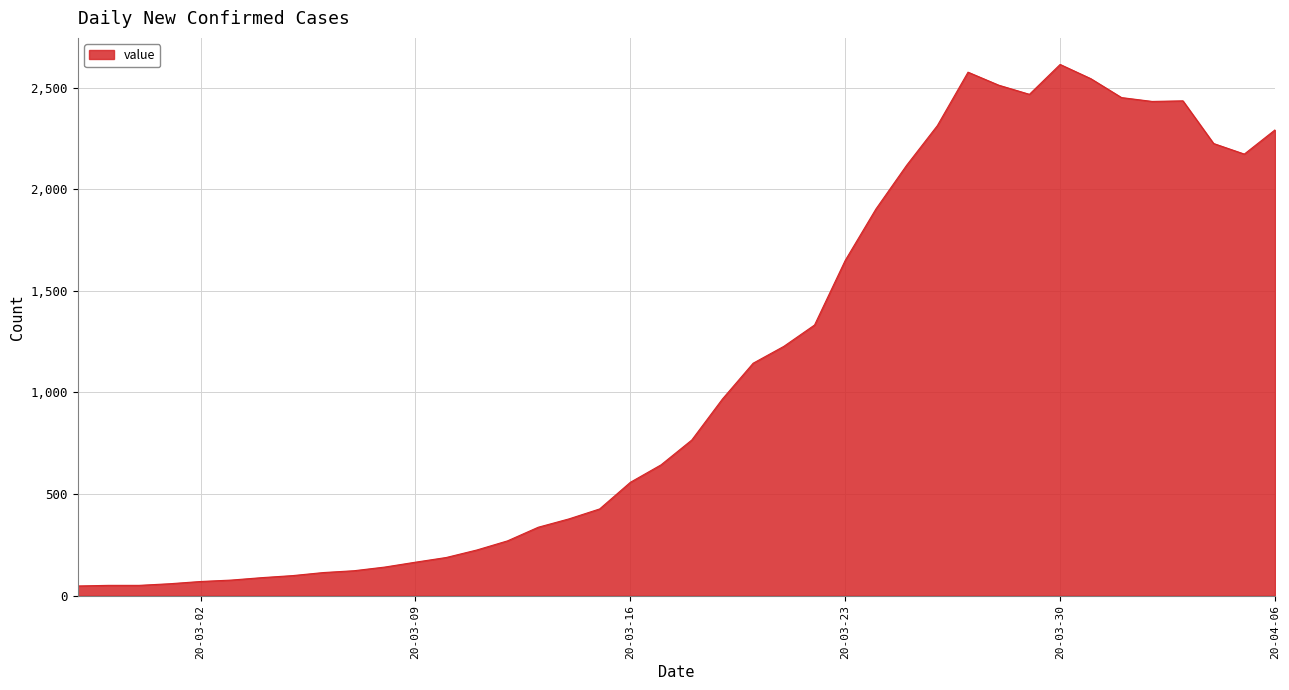

What is the difference between the maximum and minimum values?

2566